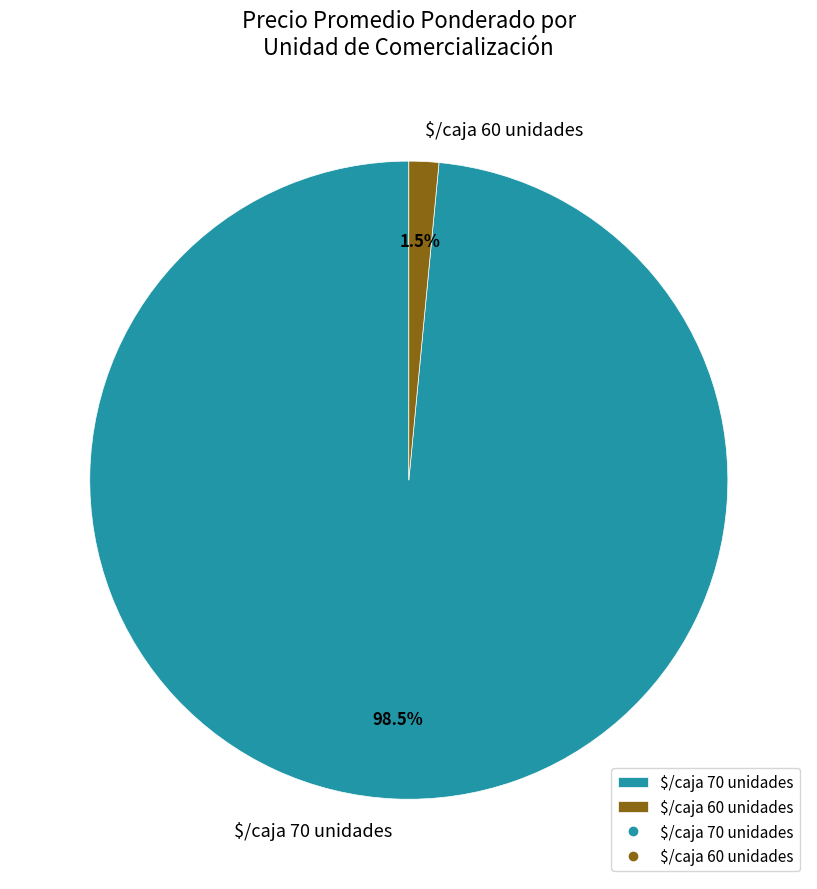

Is it true that $/caja 70 unidades is 58% of the pie?

False